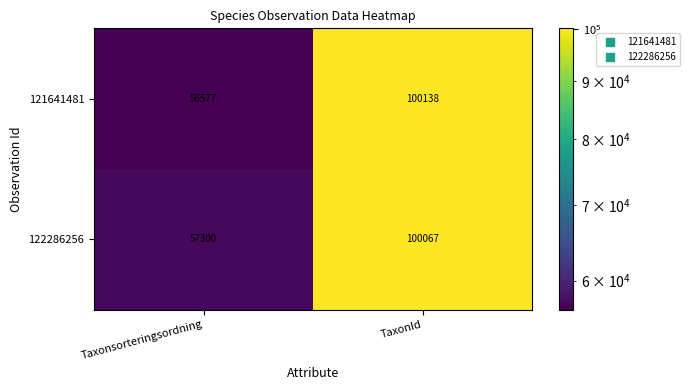

Read the 121641481 value at TaxonId.

100138